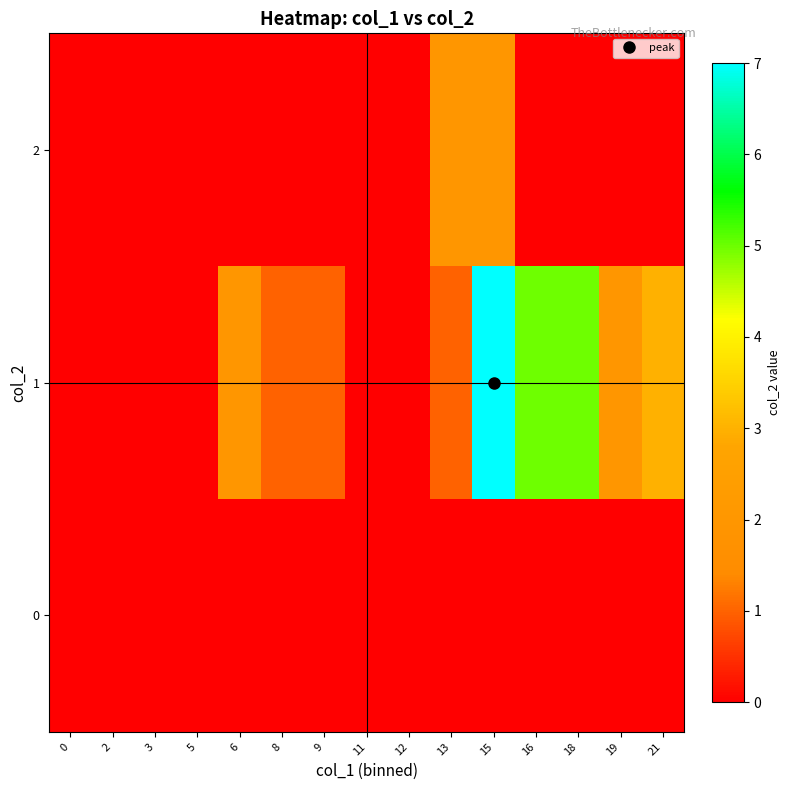

Reading left to right, list all the values displayed in this chart.

0: 0=0	2=0	3=0	5=0	6=0	8=0	9=0	11=0	12=0	13=0	15=0	16=0	18=0	19=0	21=0
1: 0=0	2=0	3=0	5=0	6=2	8=1	9=1	11=0	12=0	13=1	15=7	16=5	18=5	19=2	21=3
2: 0=0	2=0	3=0	5=0	6=0	8=0	9=0	11=0	12=0	13=2	15=2	16=0	18=0	19=0	21=0